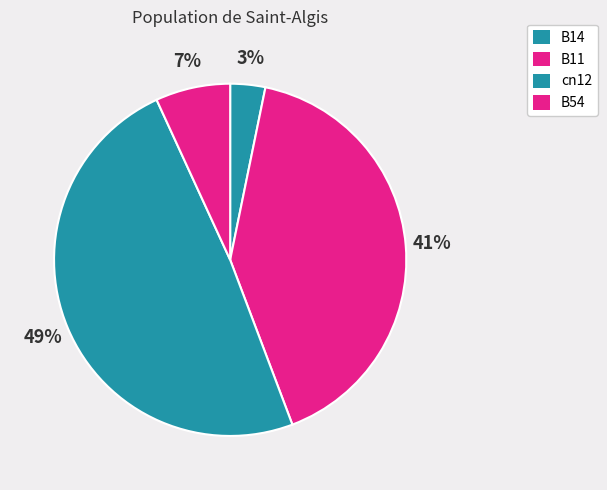

How many slices are in this pie chart?

4